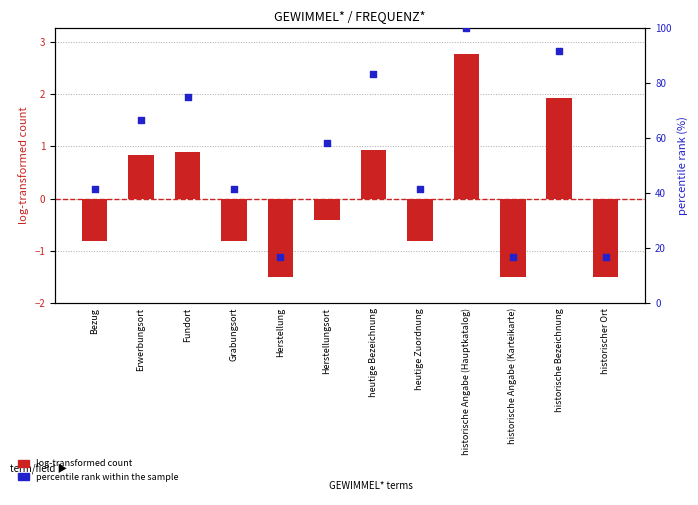

Which series has the largest total across all categories?

percentile rank within the sample